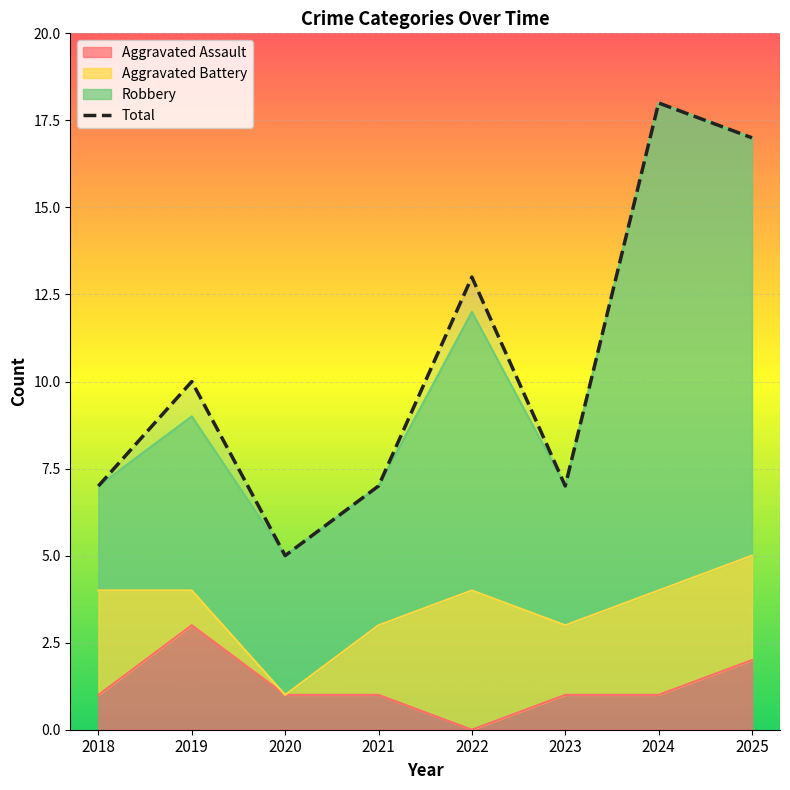

What is the difference between the maximum and minimum values?

13